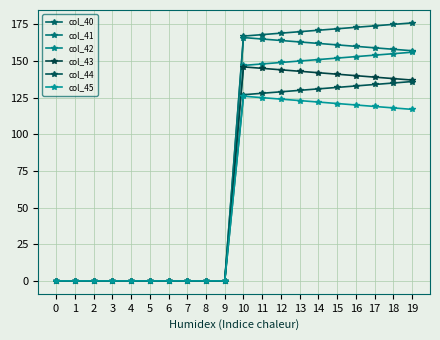

Is the value of col_44 at 5 greater than the value of col_42 at 9?

No